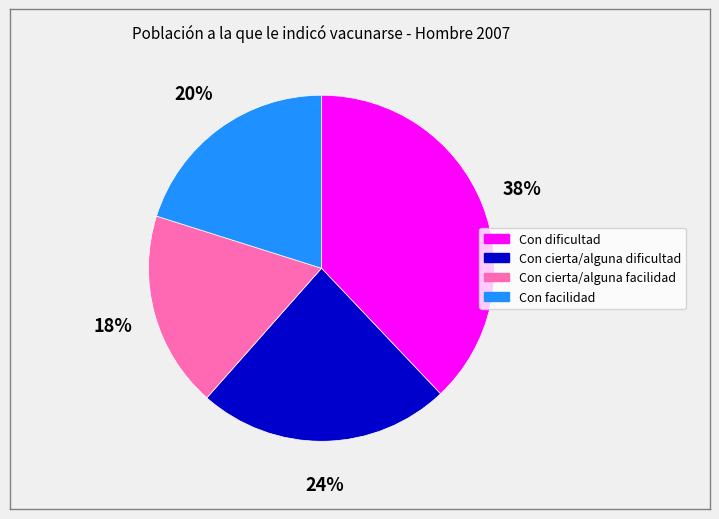

True or false: Con facilidad accounts for 31% of the total.

False